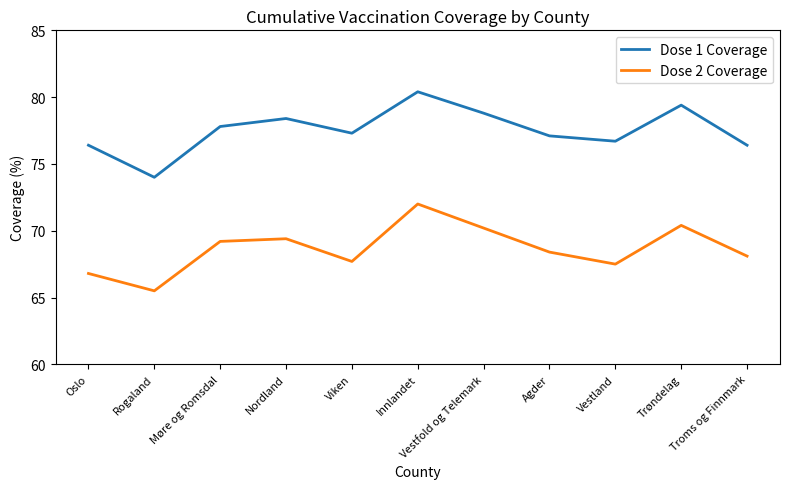

Does the chart have visible grid lines?

No